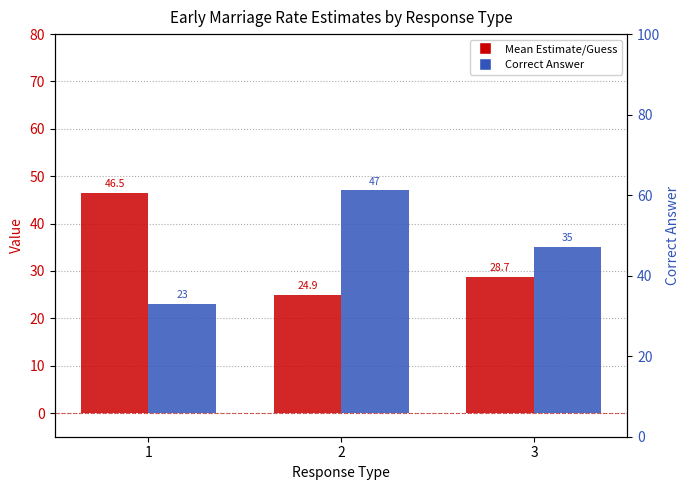

List the series in order of their overall mean, lowest first.

Mean Estimate/Guess, Correct Answer